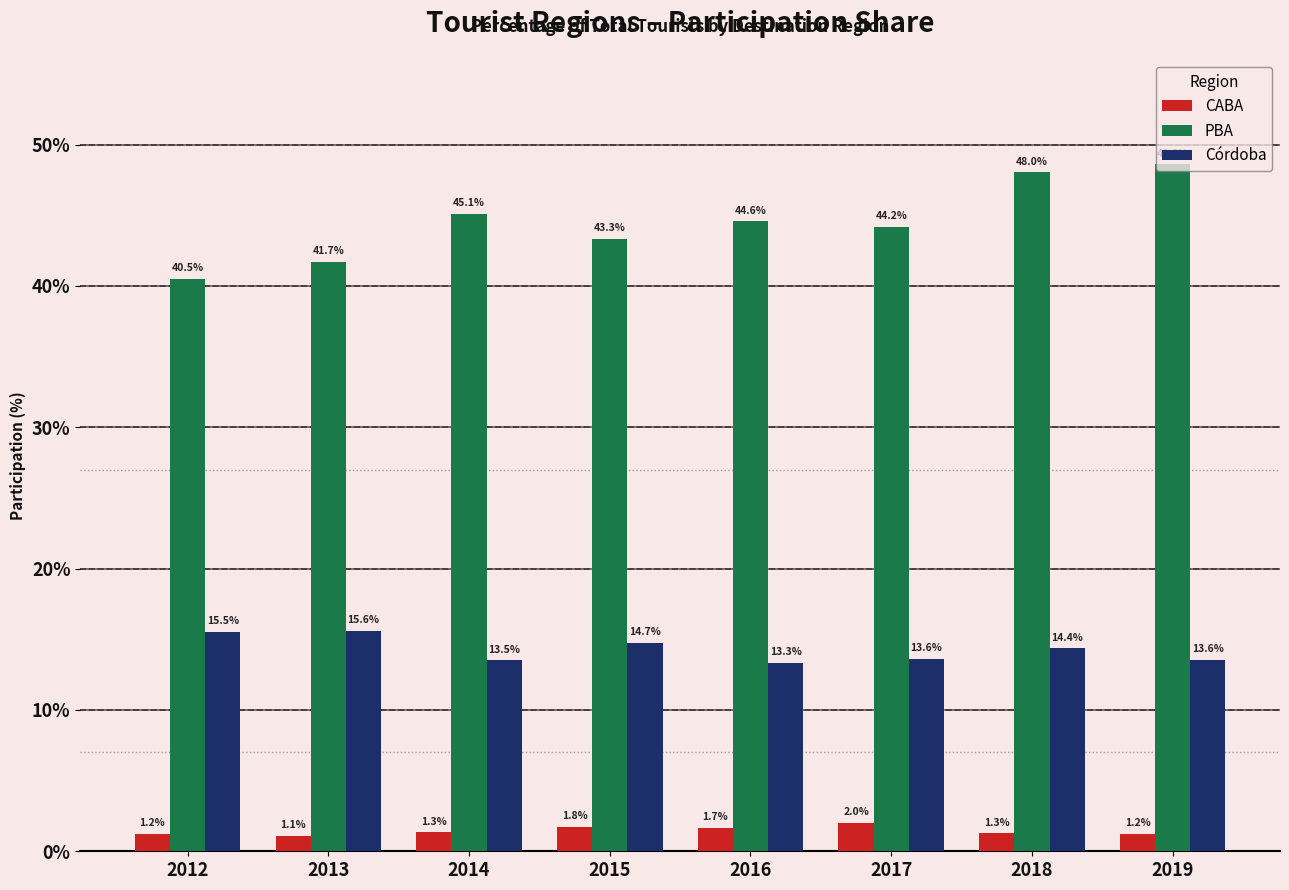

Are the bars horizontal?

No